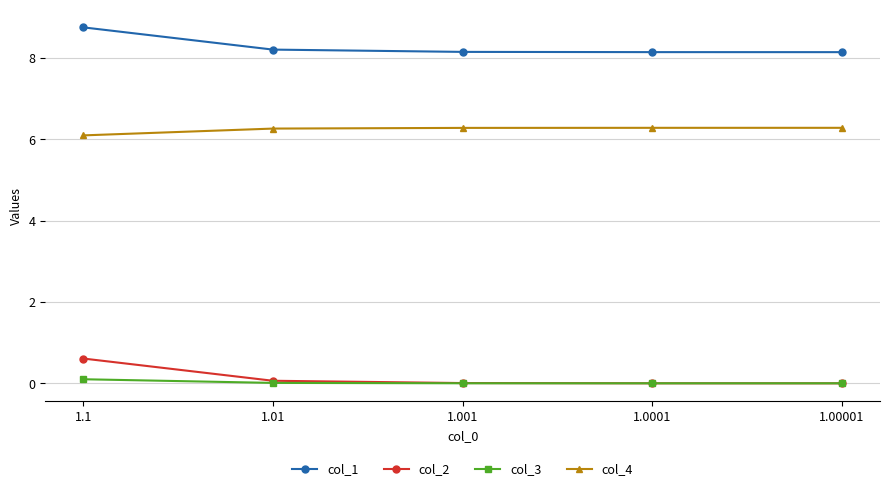

What is the value of the col_4 point at the 3rd from the left?

6.3